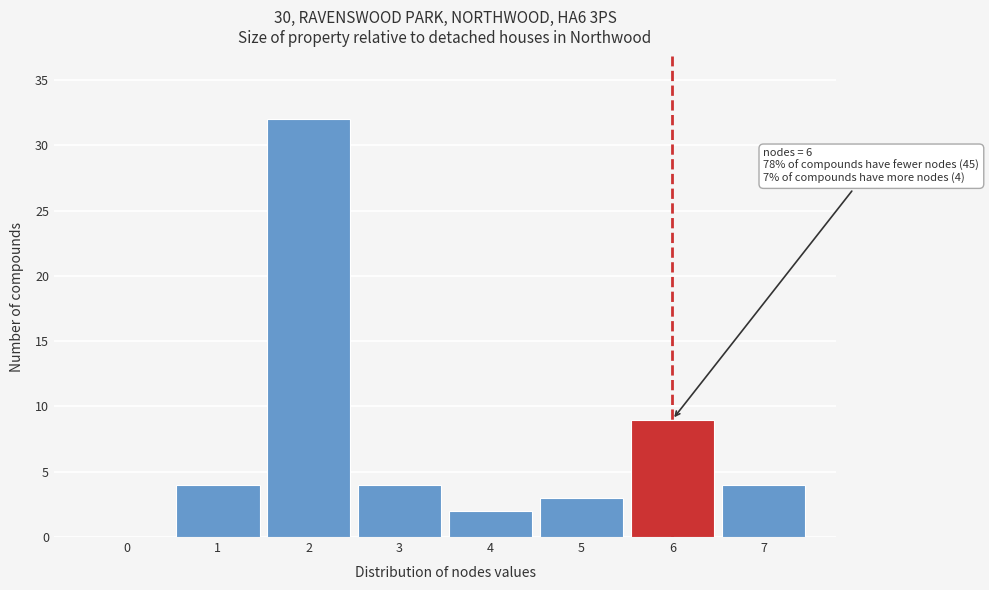

Reading left to right, list all the values displayed in this chart.

0=0	1=4	2=32	3=4	4=2	5=3	6=9	7=4